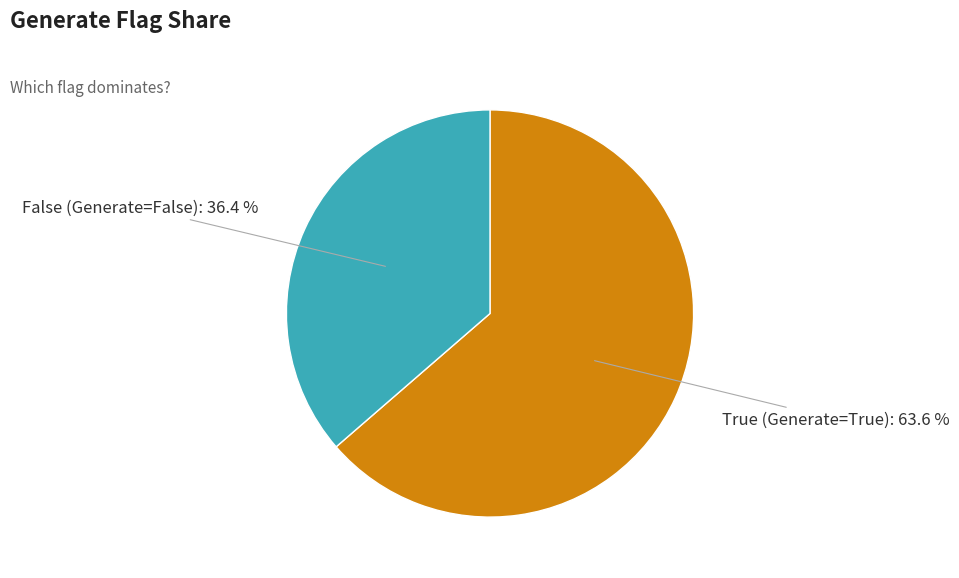

Is True (Generate=True) the majority of the pie?

Yes